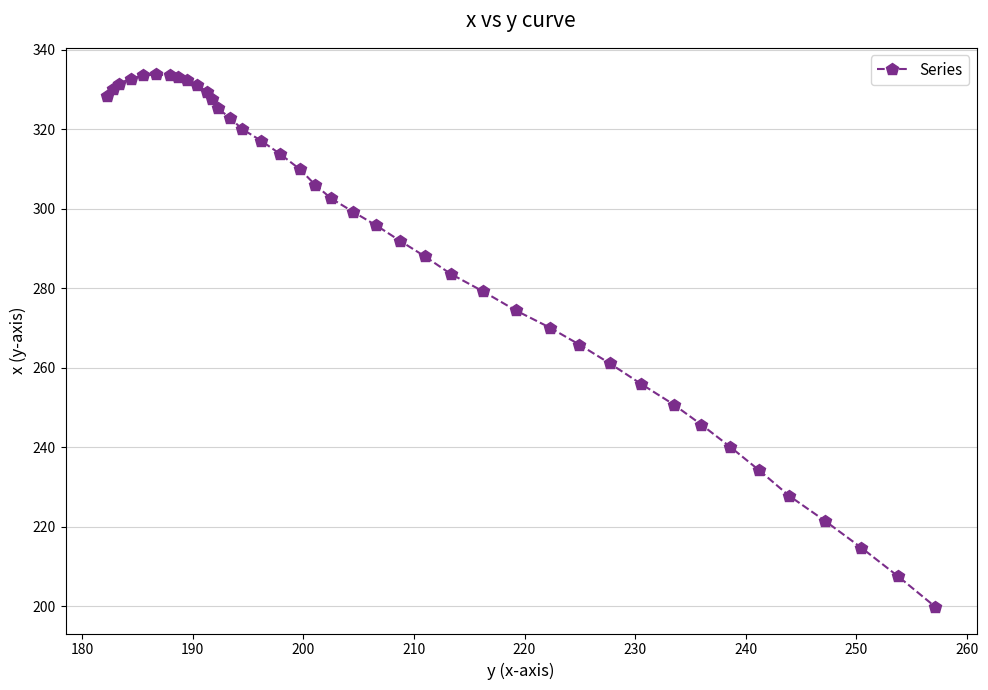

What is the average value?

290.1